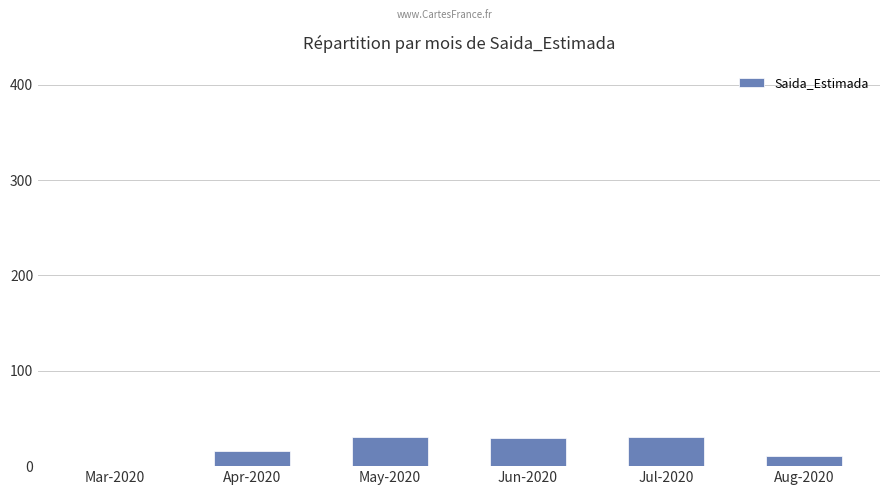

Read the value at Apr-2020.

16